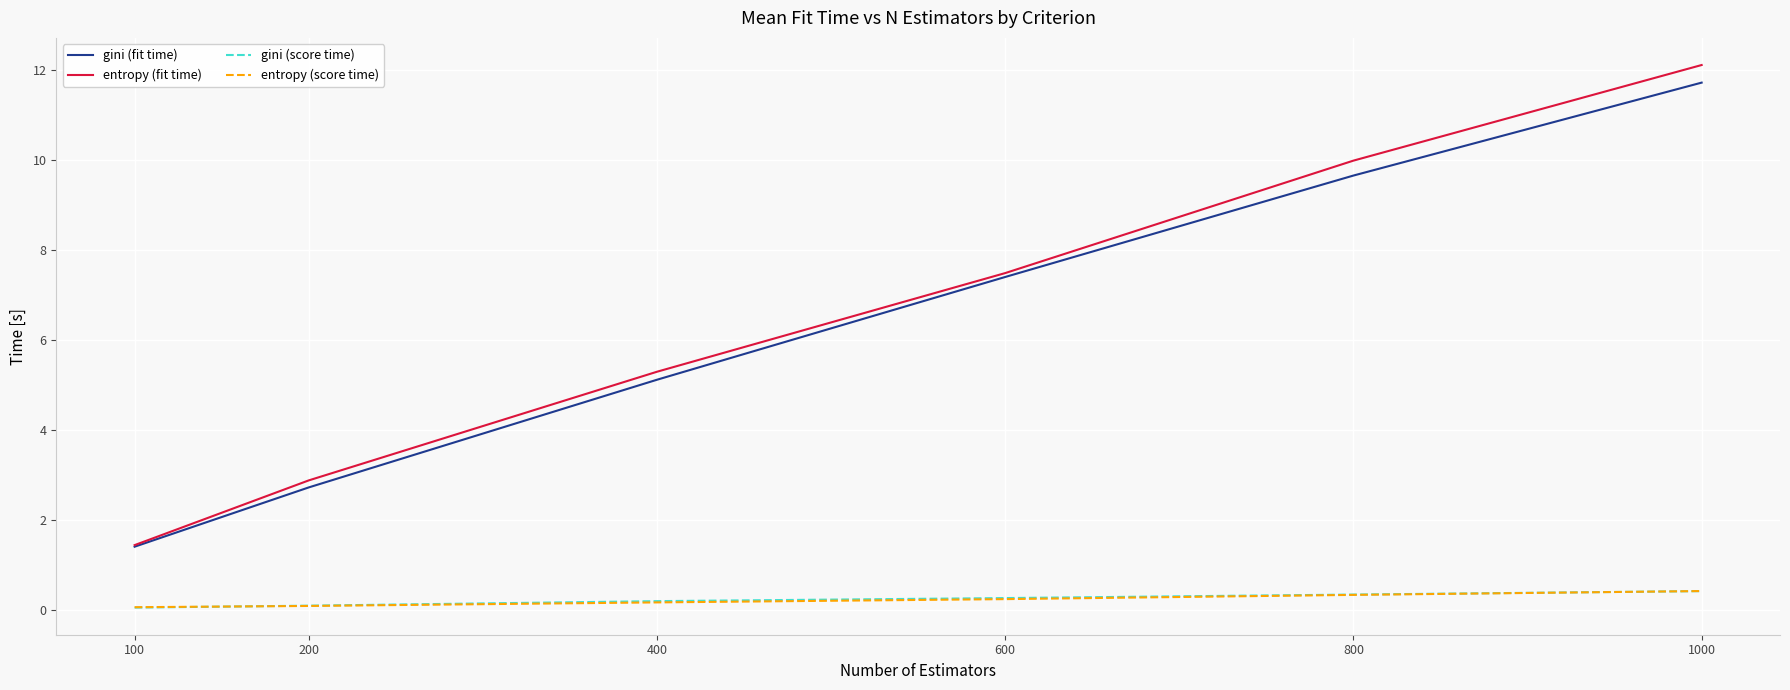

Between 600 and 800, which series saw the biggest shift?

entropy (fit time)